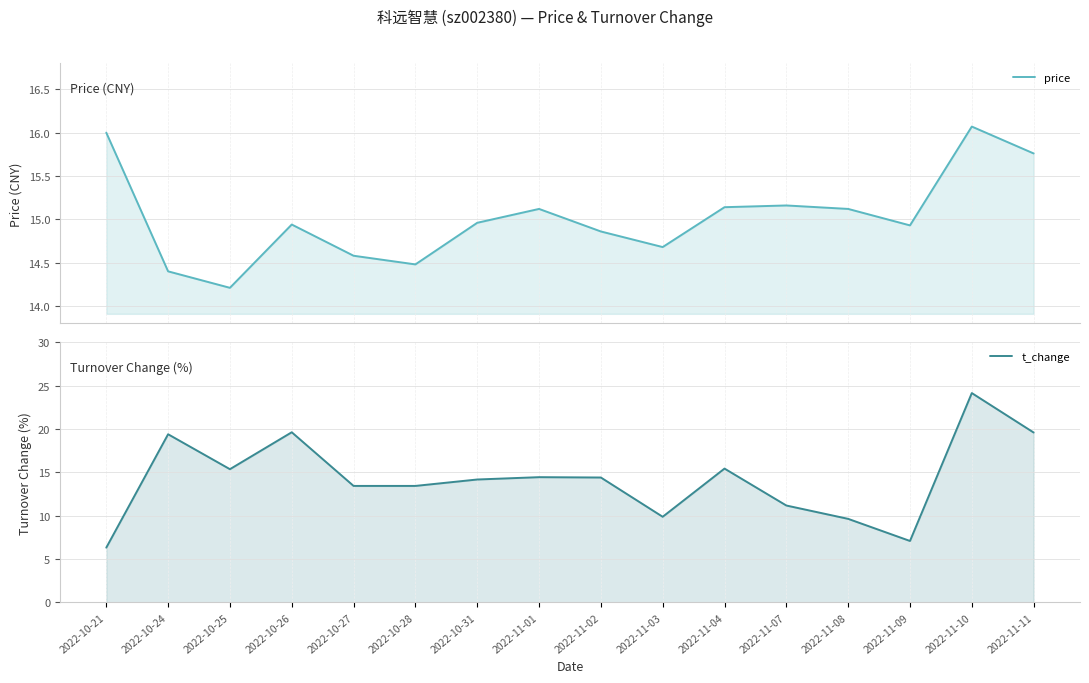

What is the maximum value shown in the chart?

24.1